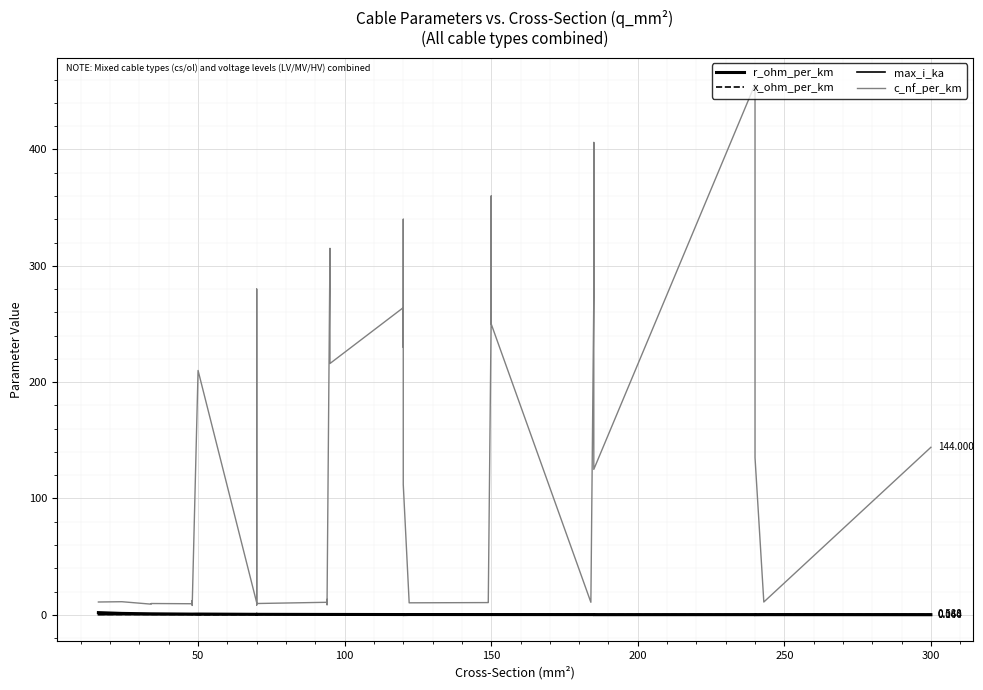

What is the difference between the maximum and minimum values in the c_nf_per_km series?

448.0